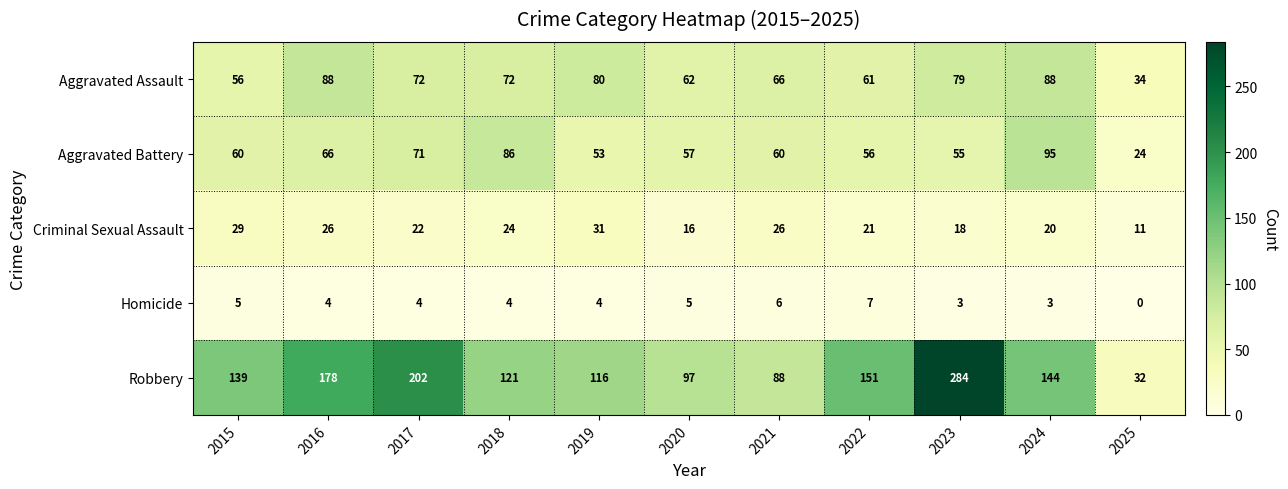

What is the difference between the Aggravated Assault values at 2015 and 2017?

16